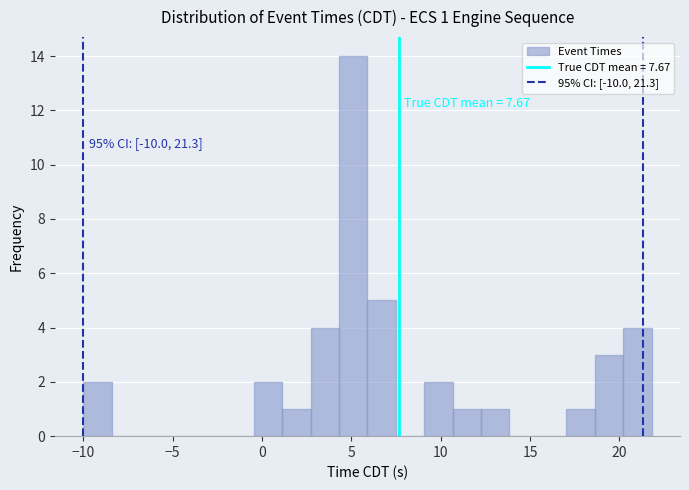

Around what value on the x-axis is the tallest bar? Give the approximate position of its centre, as read against the axis.

5.0